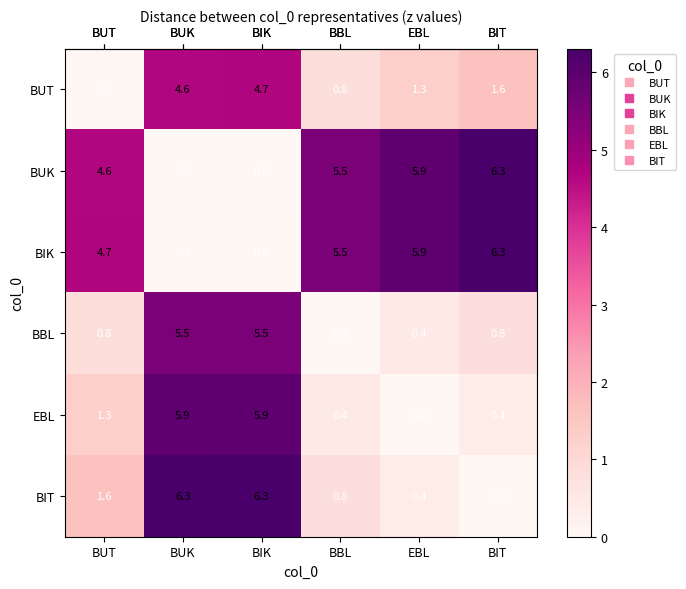

What is the greatest value displayed?

6.3